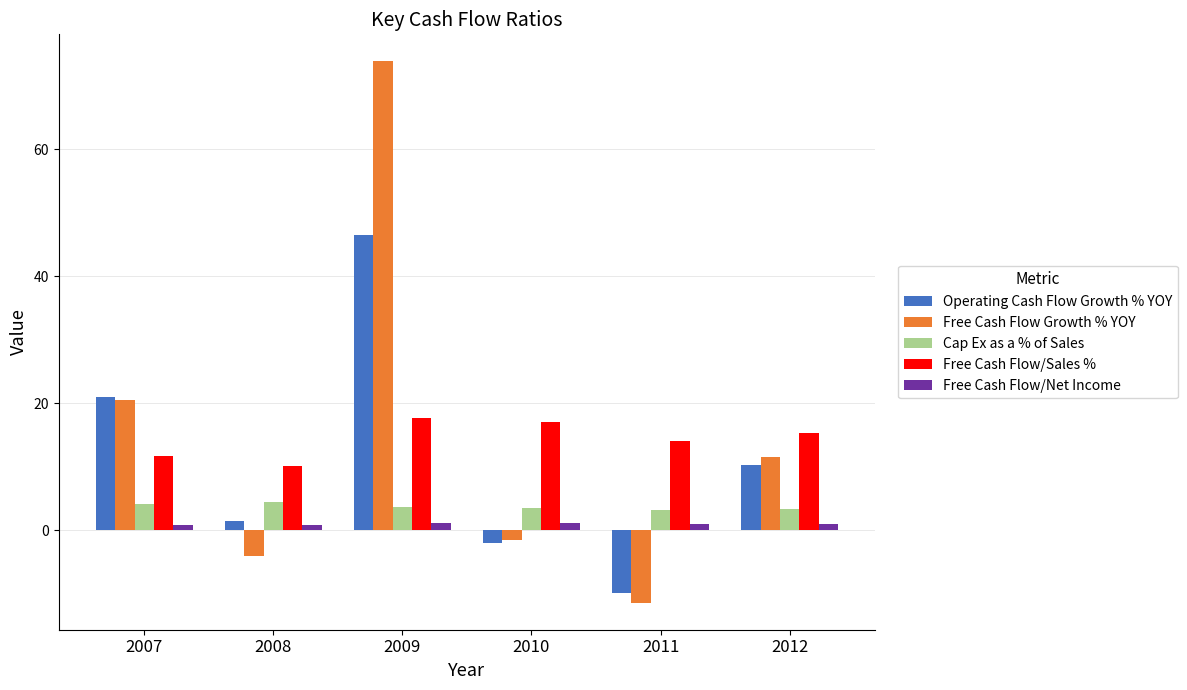

What is the lowest value of the Cap Ex as a % of Sales series?

3.2